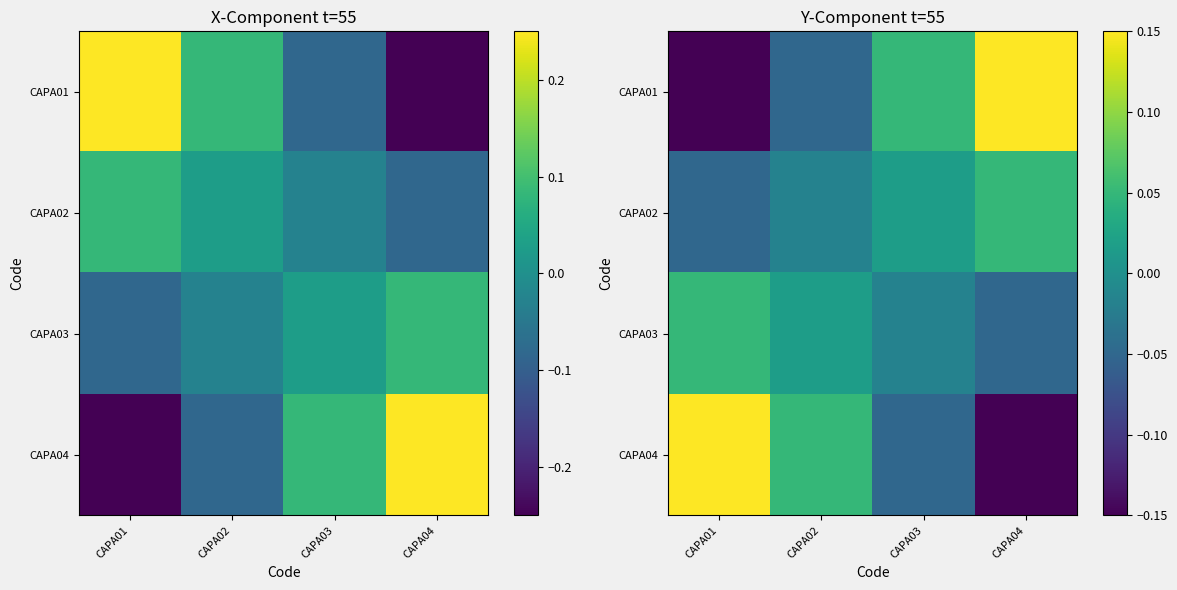

Count the CAPA04 values in the range 0 to 1.

2